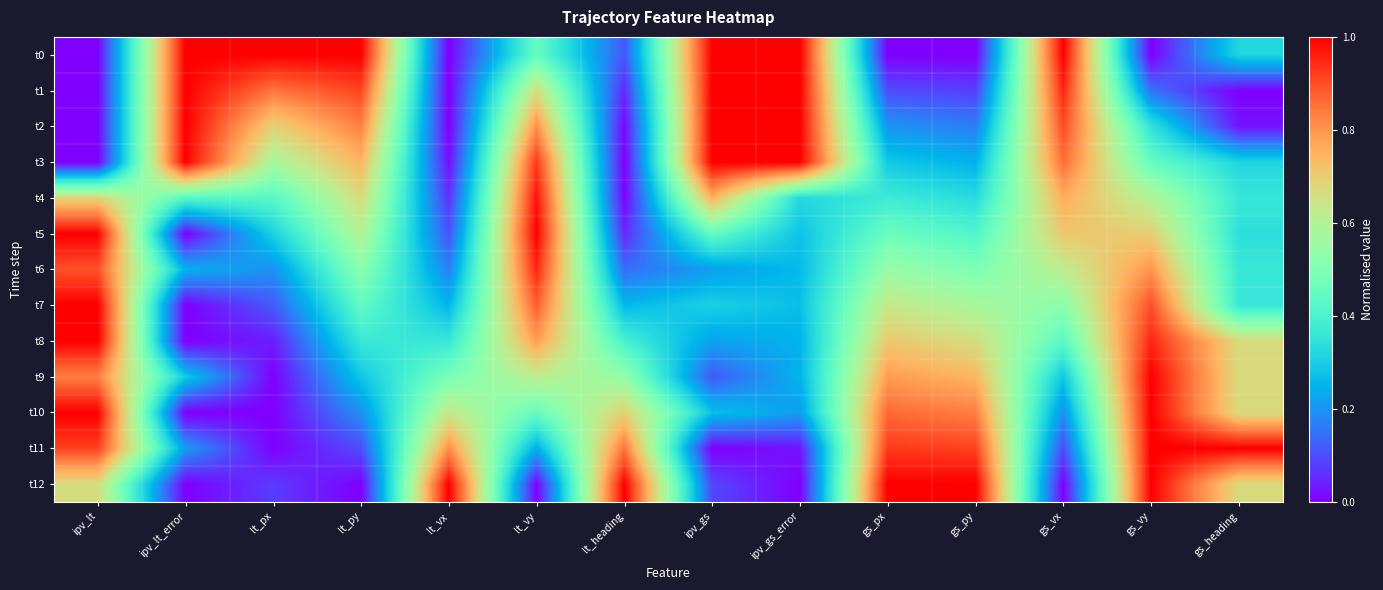

Which category has the lowest value across all series?

ipv_lt